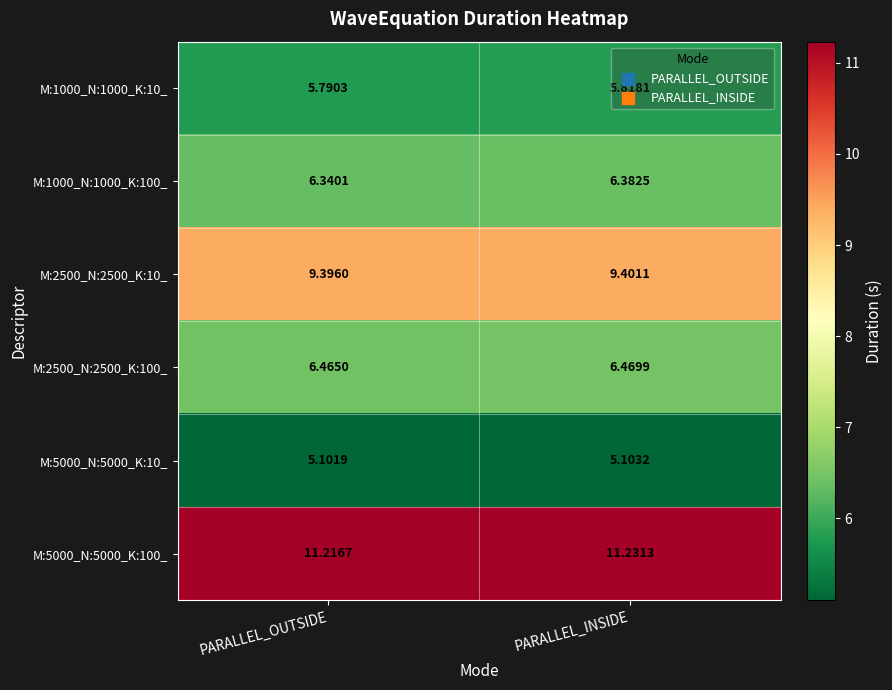

Which label corresponds to the largest value in the chart?

PARALLEL_INSIDE